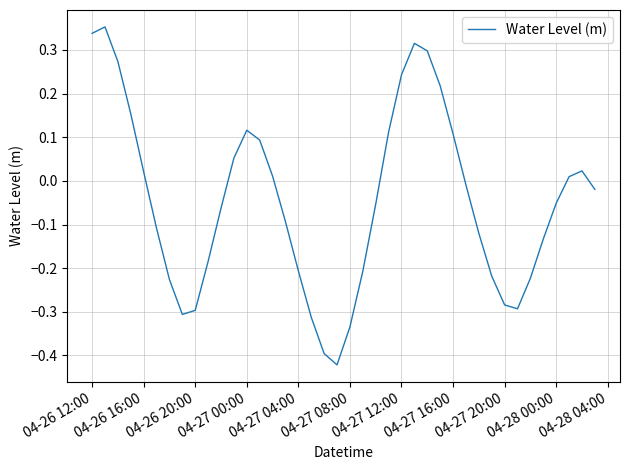

What is the difference between the maximum and minimum values?

0.8